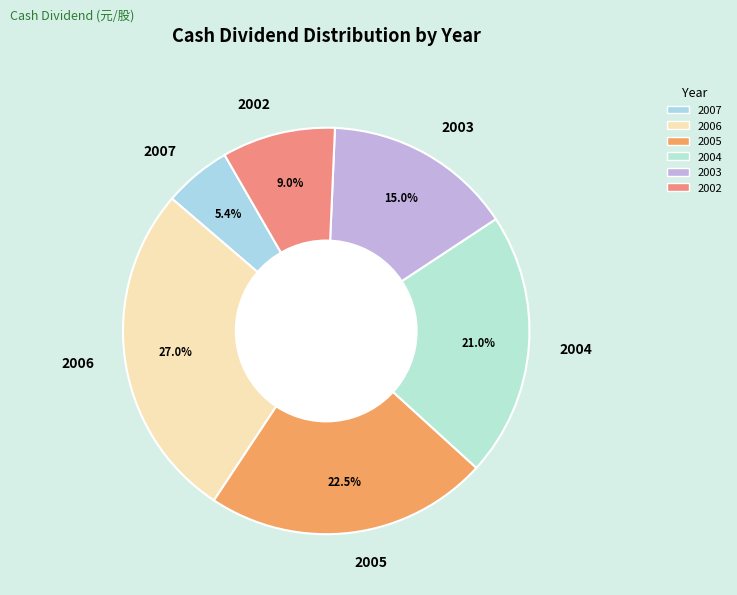

Which has a higher value, 2006 or 2005?

2006